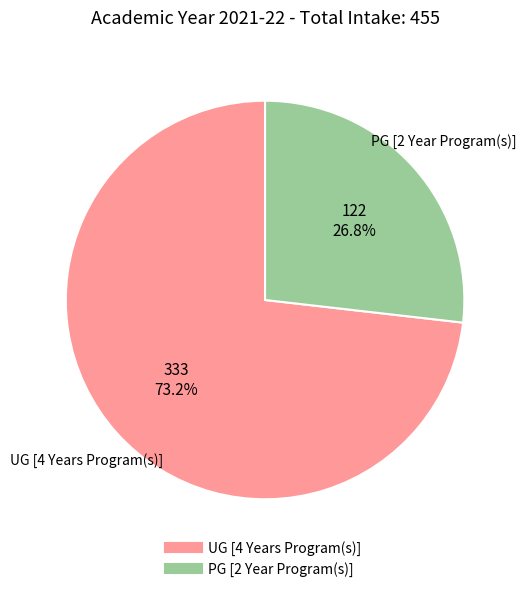

How many slices are in this pie chart?

2